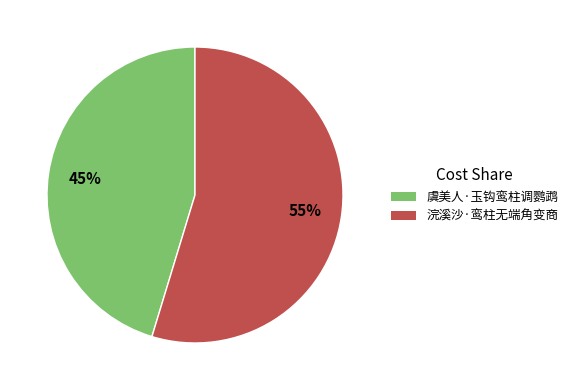

What percentage is the 浣溪沙·鸾柱无端角变商 slice, to the nearest percent?

55%